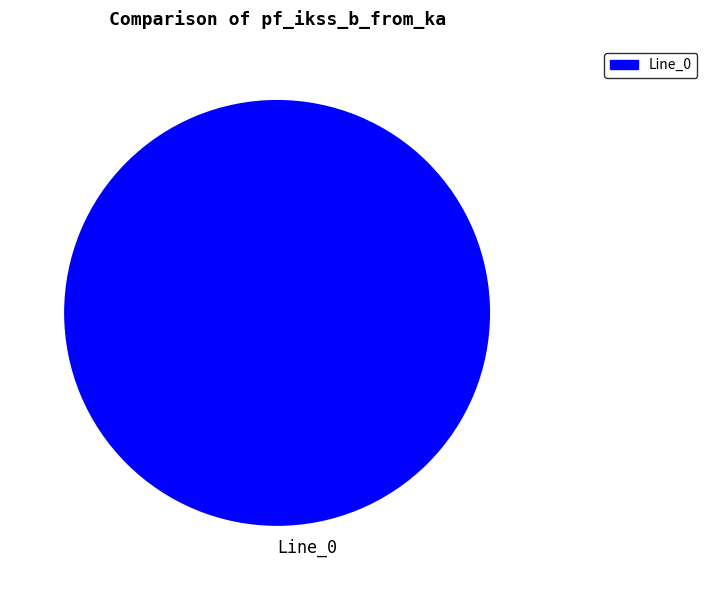

Which slice represents more than half of the pie?

Line_0